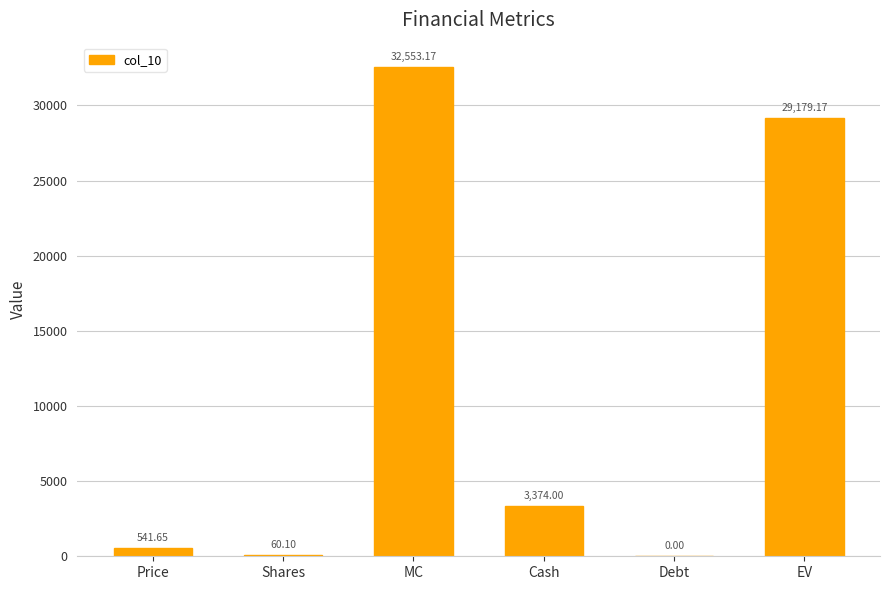

What is the sum of the values at Debt and EV?

29179.2